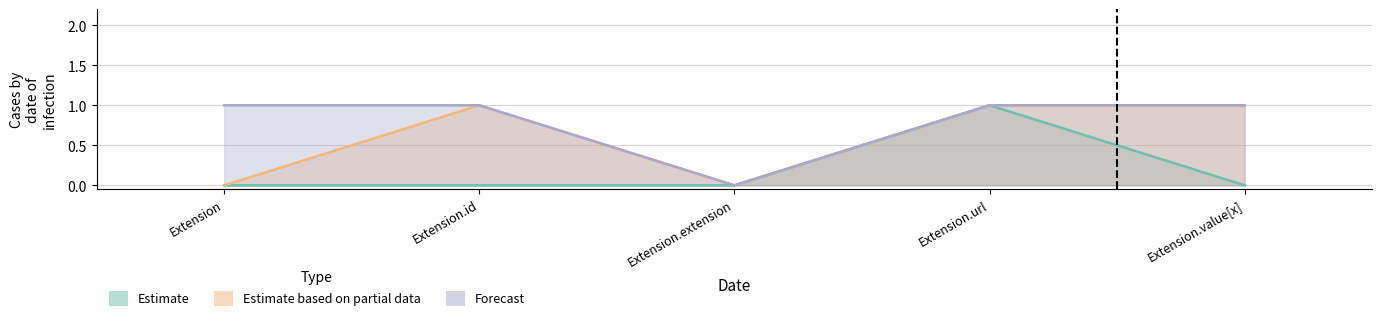

What is the label of the 2nd point from the right?

Extension.url